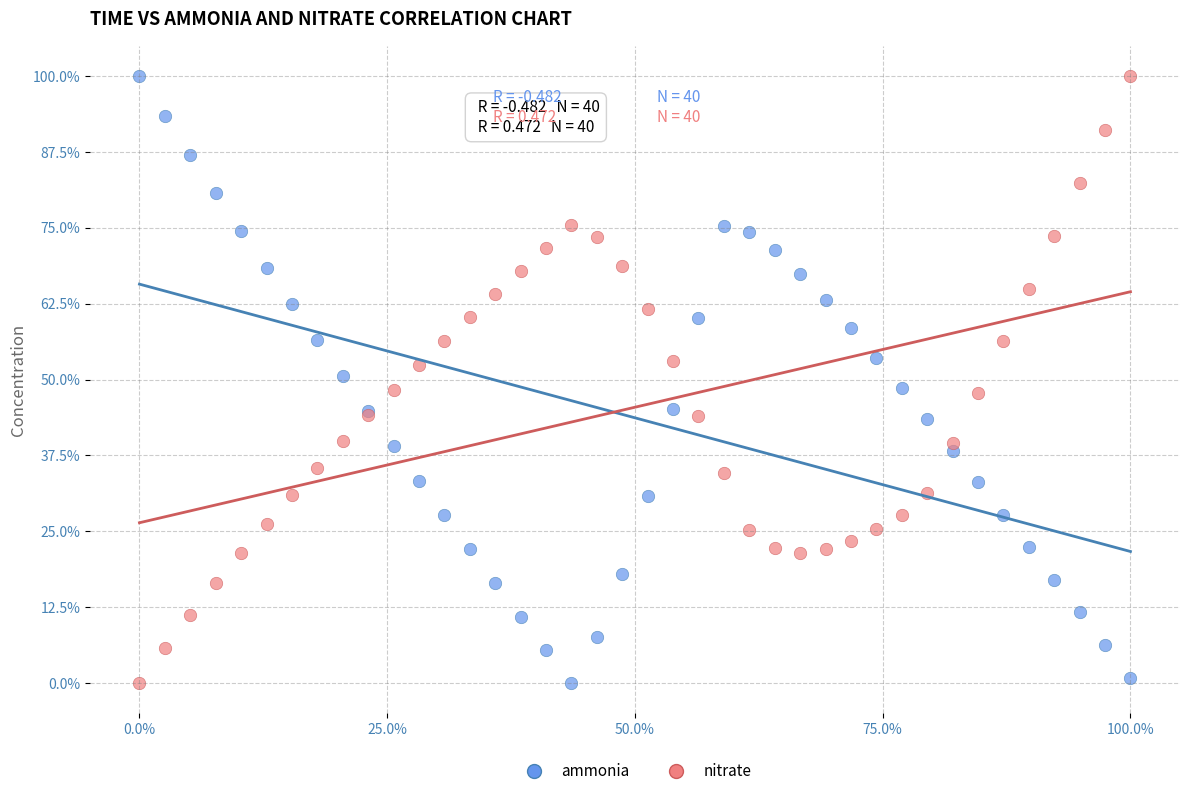

What are all the series names shown in the legend?

ammonia, nitrate